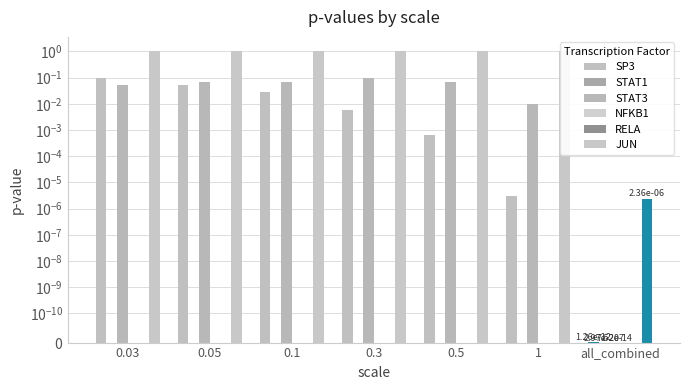

Is it true that RELA equals 0.0 at 0.03?

True